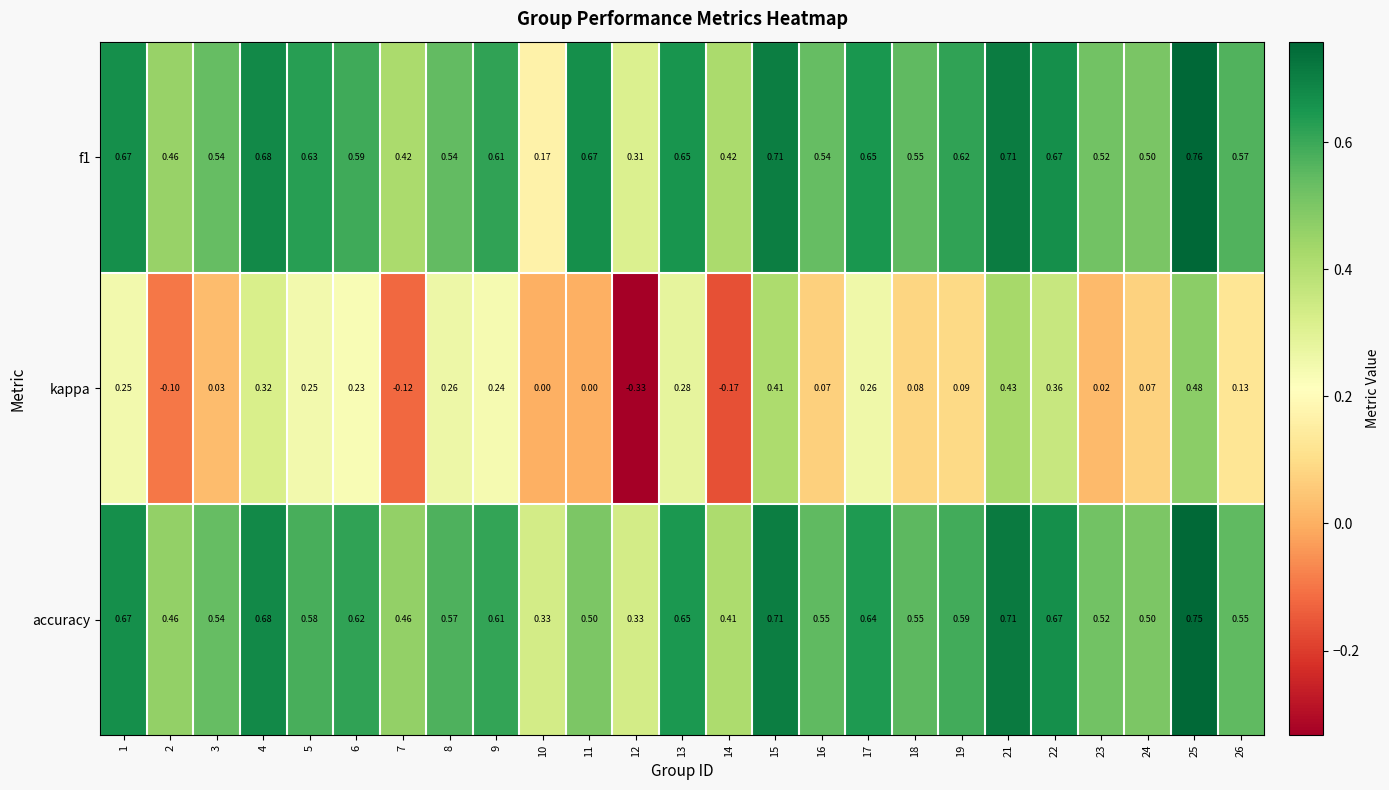

Is the value of accuracy at 25 greater than the value of f1 at 11?

Yes